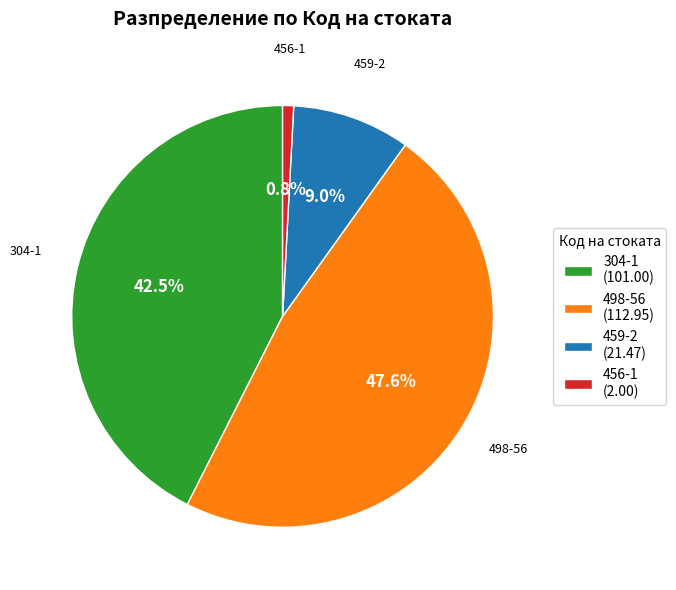

Which has a higher value, 304-1 or 459-2?

304-1